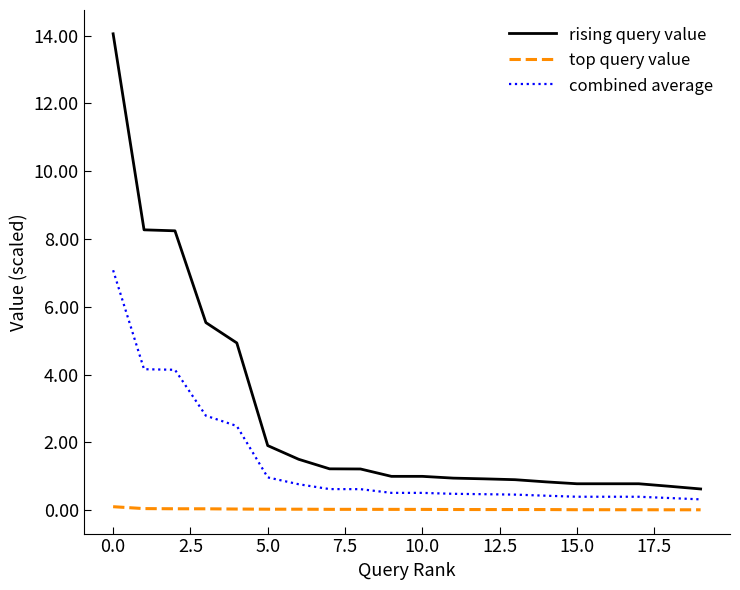

How many series are shown in this chart?

3